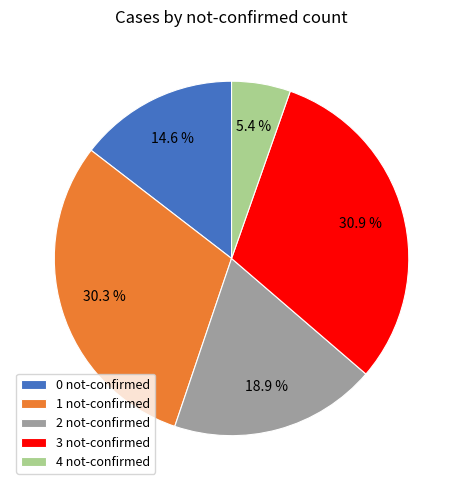

How many slices are in this pie chart?

5